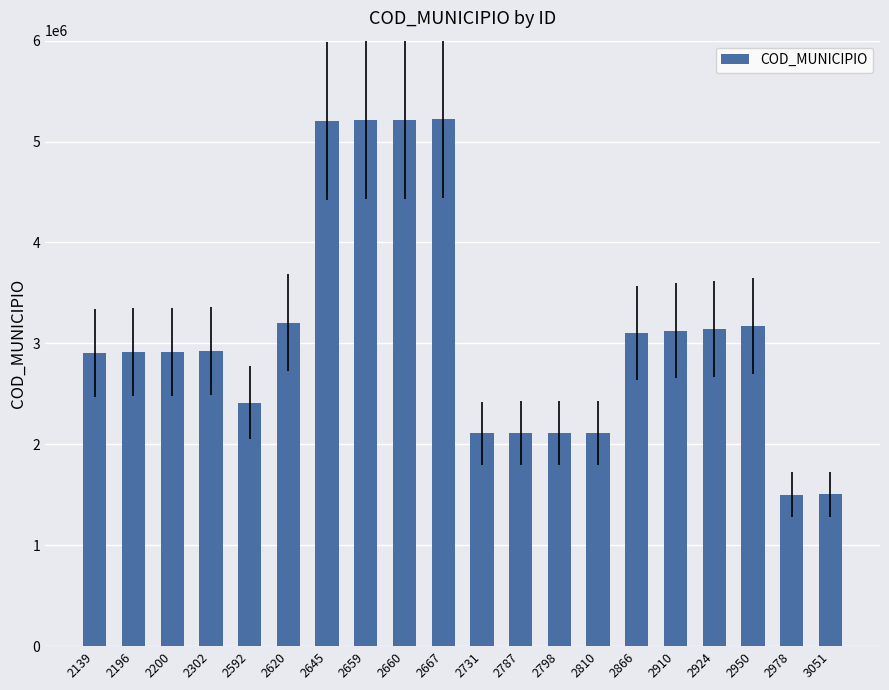

What is the maximum value shown in the chart?

5219753